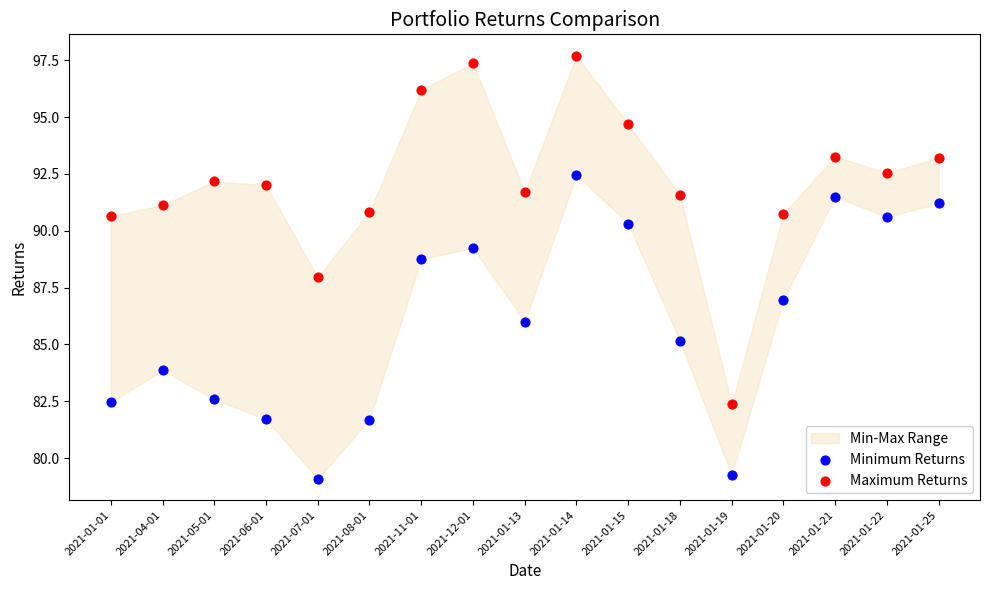

Which series has the largest Y range (max minus min)?

Maximum Returns